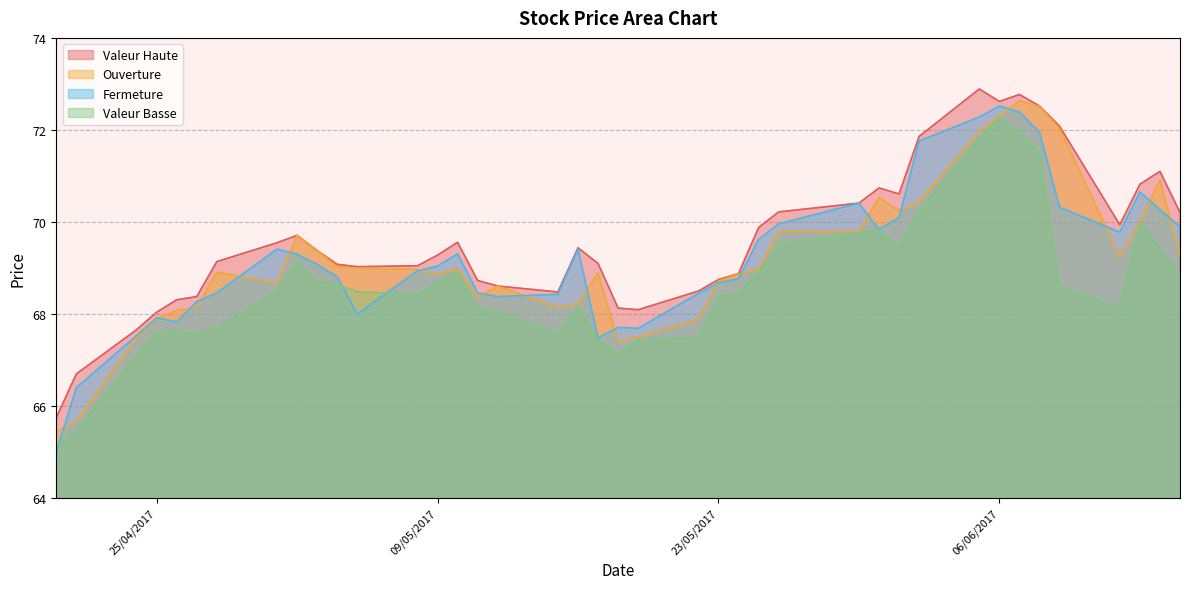

What is the sum of all Valeur Haute values?

2784.0